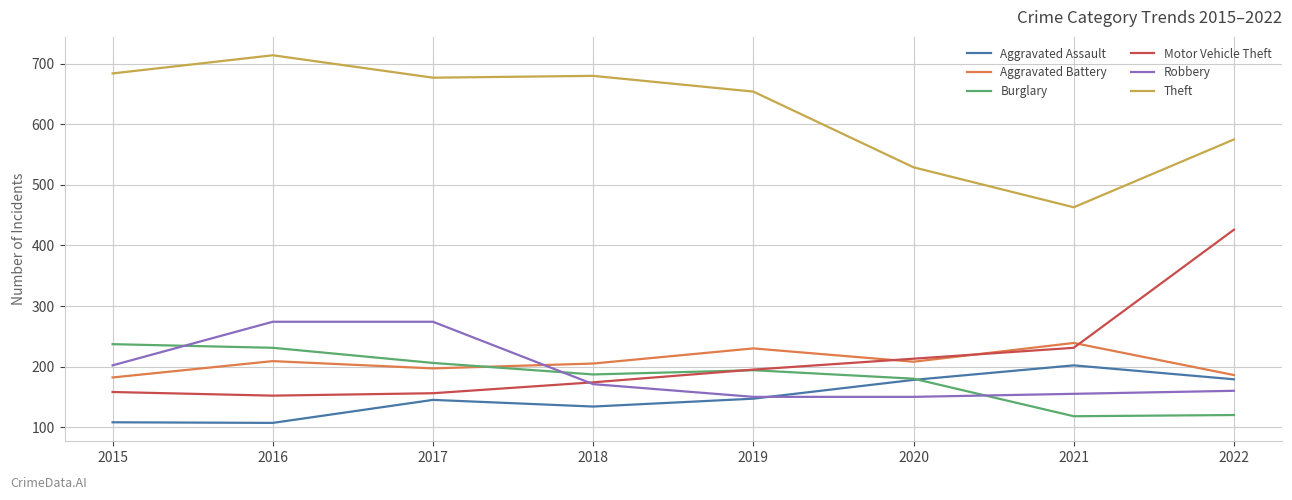

True or false: Motor Vehicle Theft and Theft cross at least once.

False